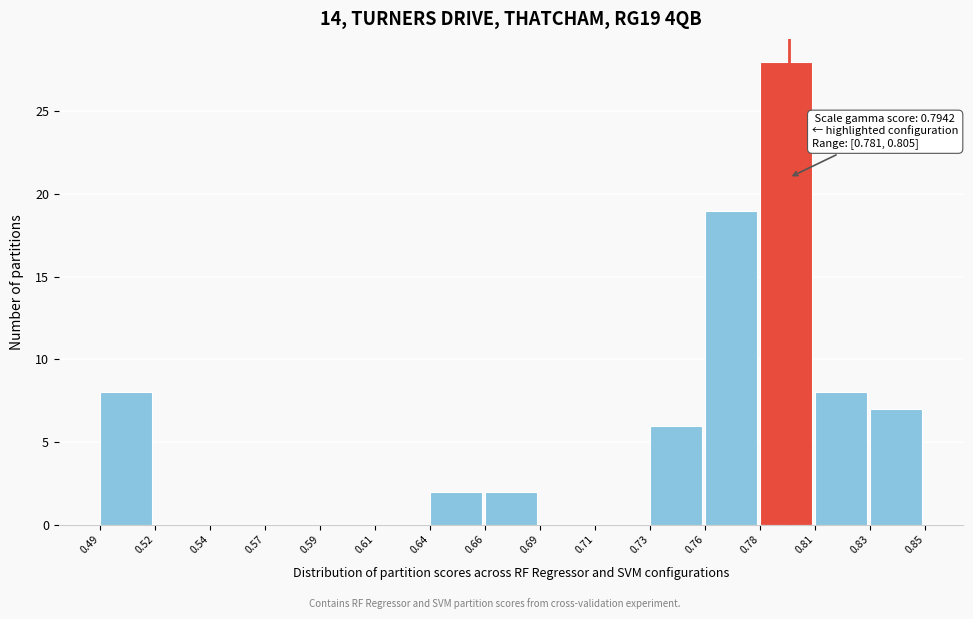

Reading right to left, extract all data points from this chart.

0.83=7	0.81=8	0.78=28	0.76=19	0.73=6	0.71=0	0.69=0	0.66=2	0.64=2	0.61=0	0.59=0	0.57=0	0.54=0	0.52=0	0.49=8